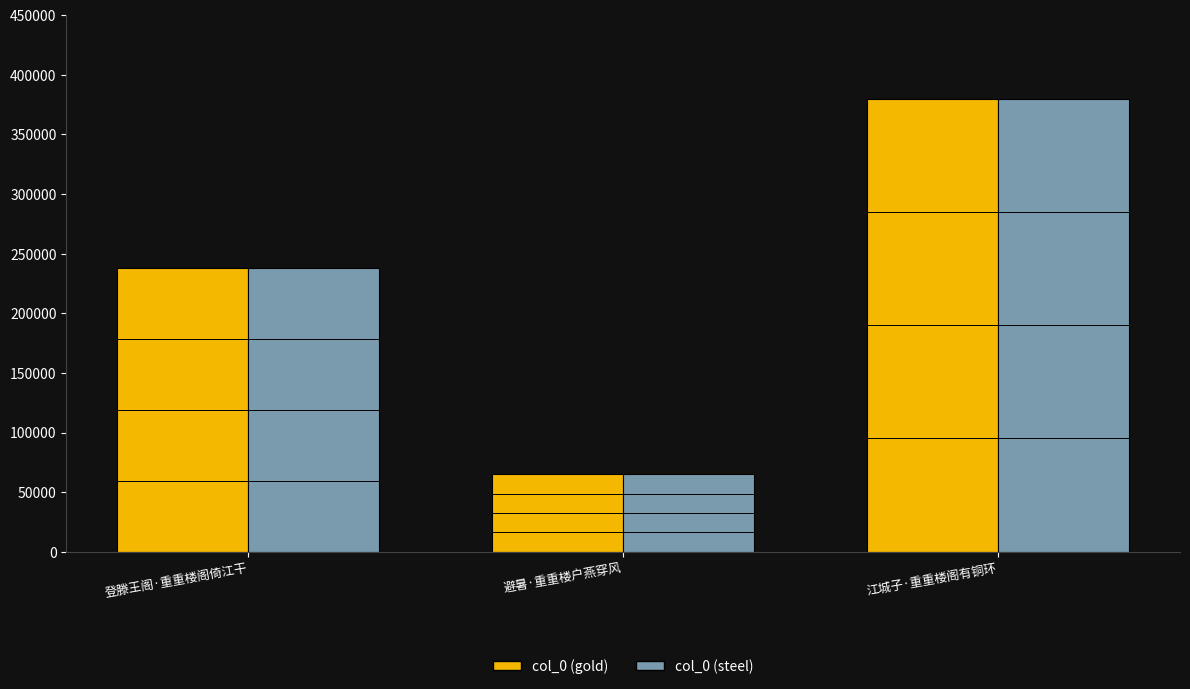

How many bars are there in each group?

2